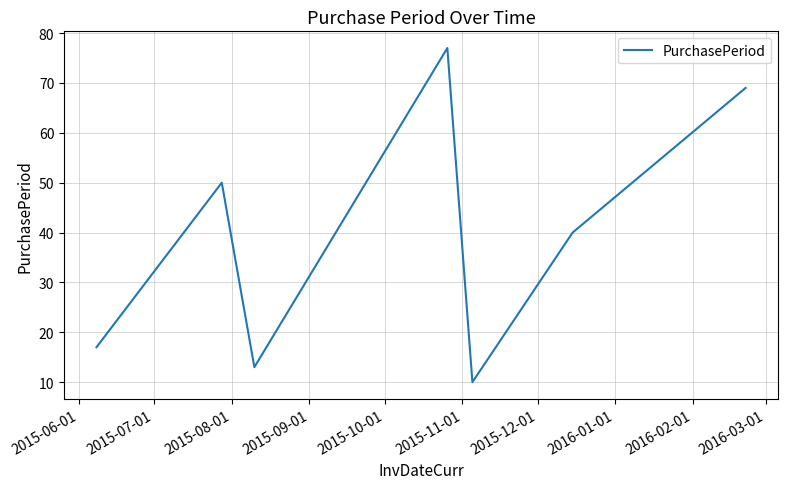

What is the difference between the maximum and minimum values?

67